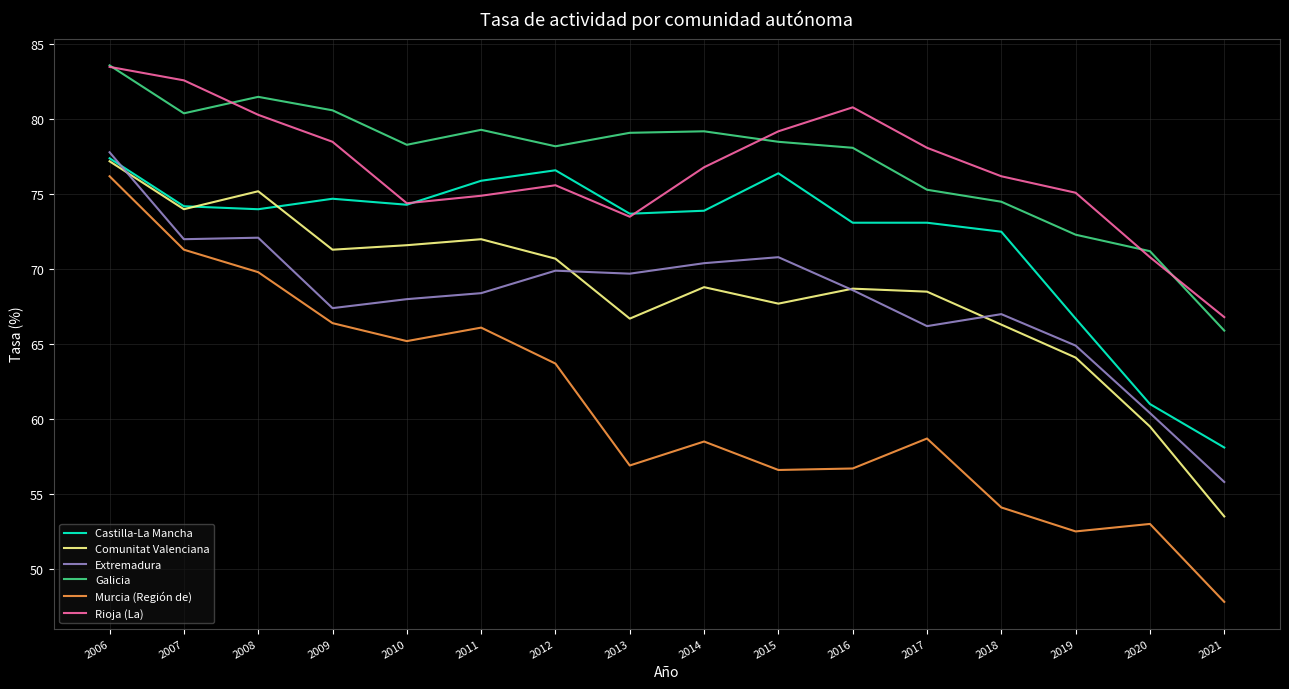

What value does the Castilla-La Mancha series have at 2008?

74.0